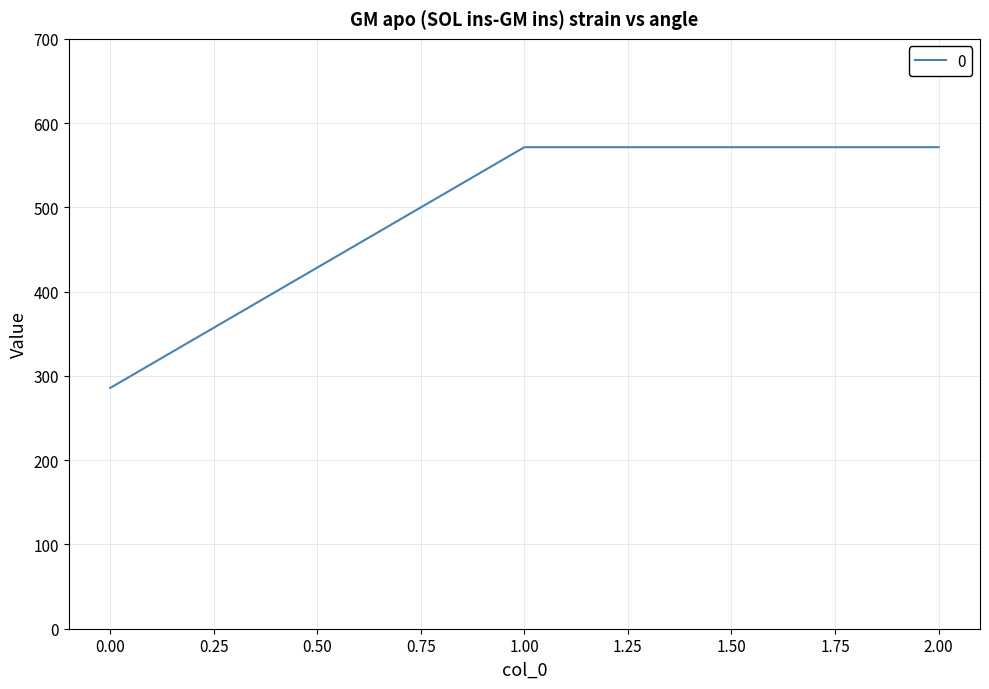

Is this an area chart (filled region under the line)?

No